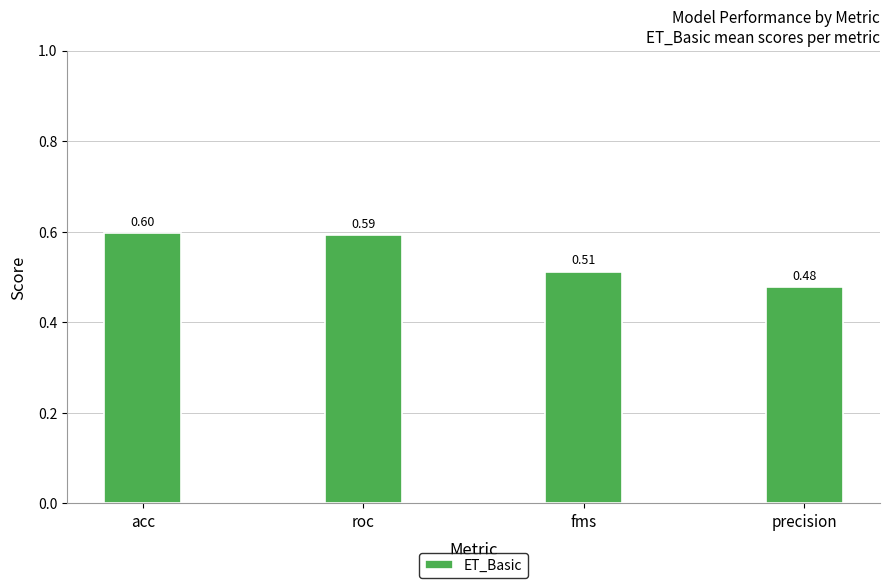

What is the sum of all values?

2.2